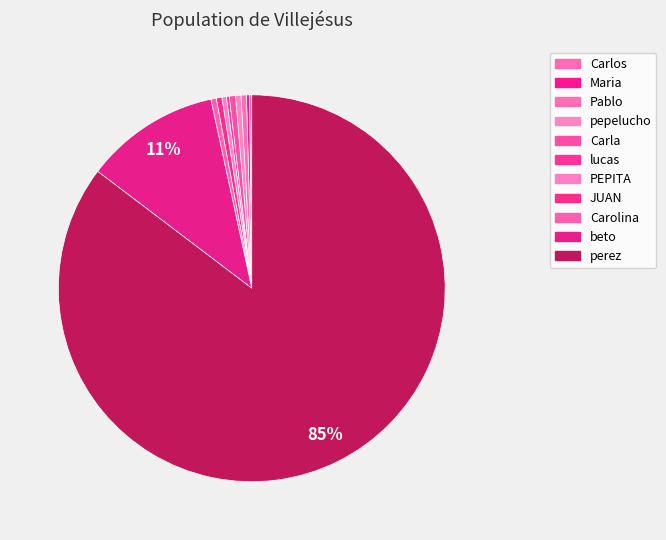

Is it true that Maria is 0% of the pie?

True